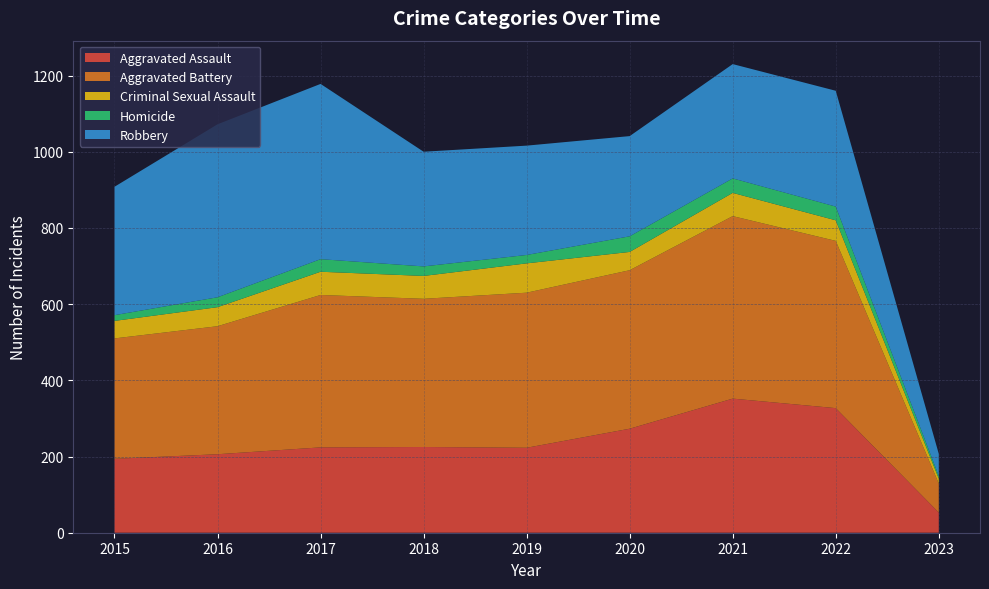

Reading right to left, transcribe all the data shown in this chart.

Aggravated Assault: 53	327	352	273	223	225	224	206	194
Aggravated Battery: 76	439	479	416	407	389	400	336	316
Criminal Sexual Assault: 13	54	61	48	77	60	61	50	46
Homicide: 7	36	38	41	22	25	33	26	15
Robbery: 58	304	300	263	287	301	460	454	337